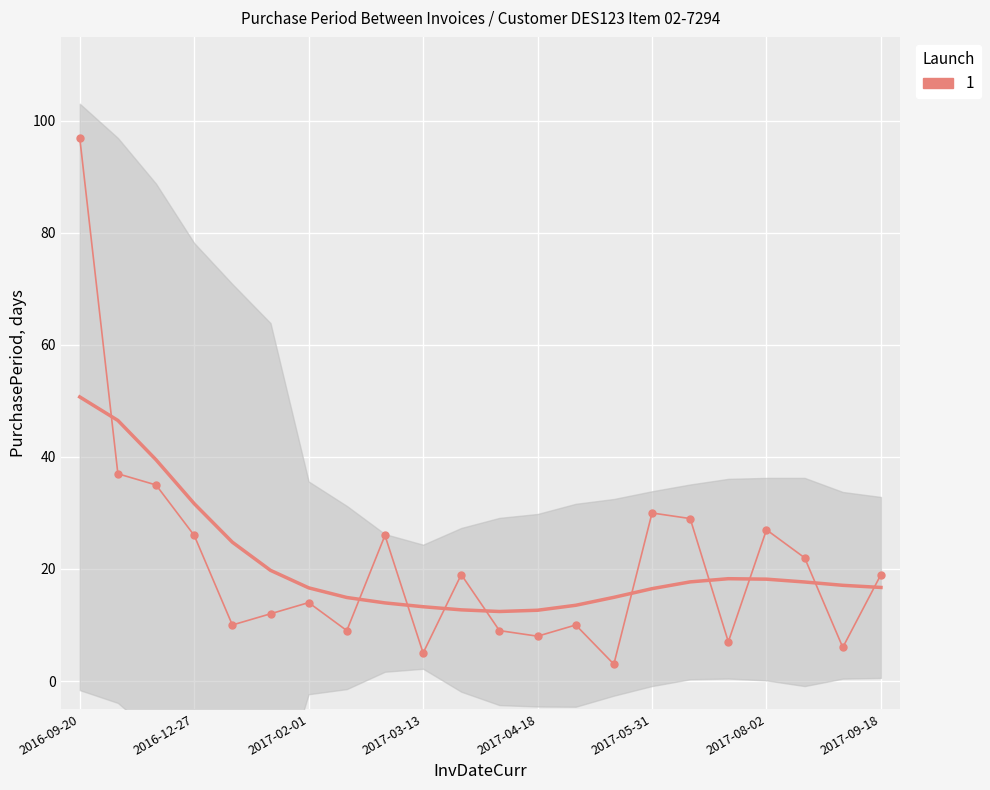

How many data points does each series have?

22